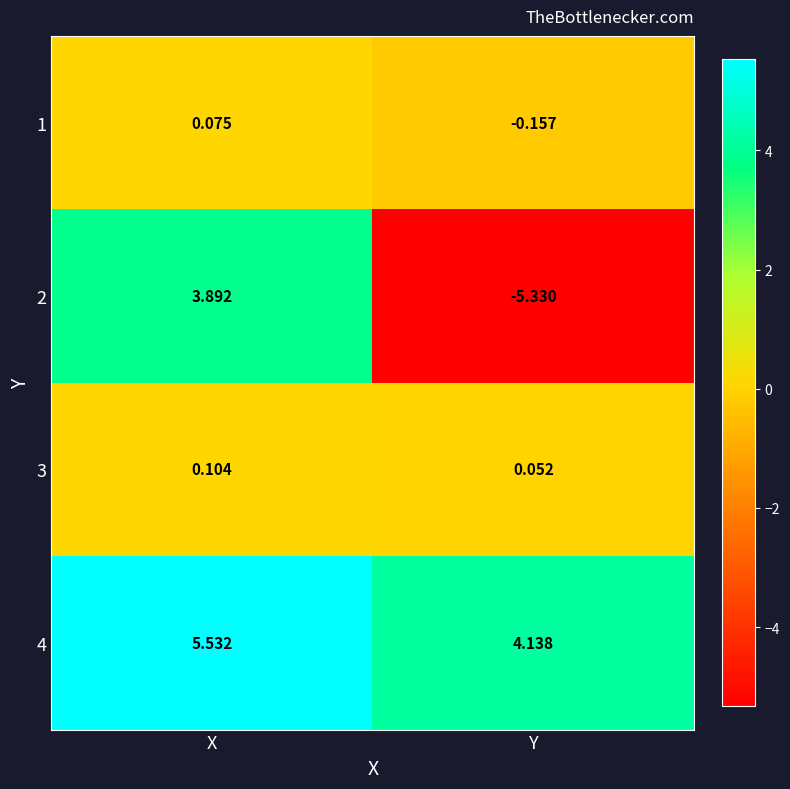

At which label does 2 first exceed 3?

X